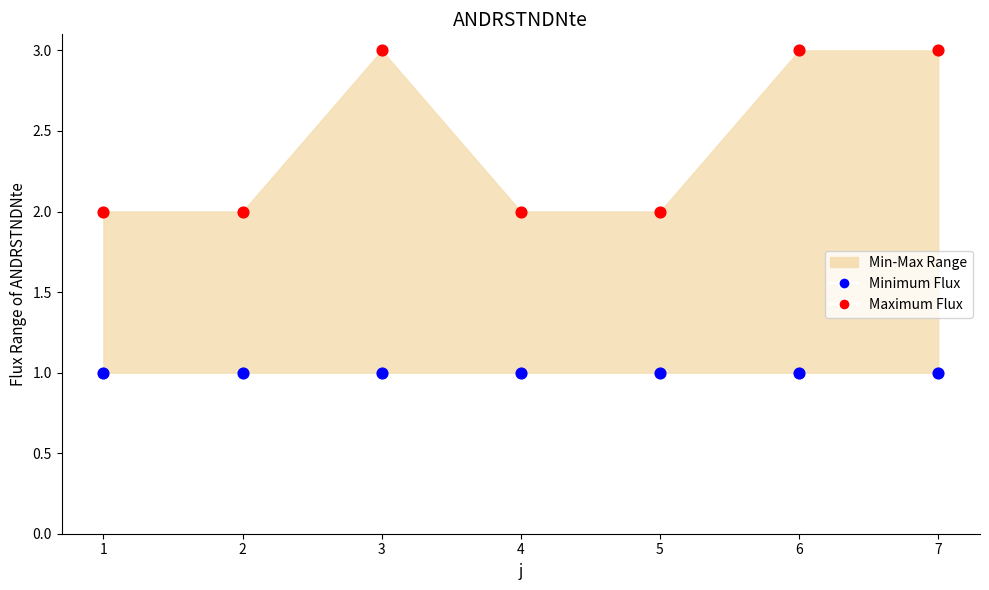

Which series contains the lowest Y value?

Minimum Flux